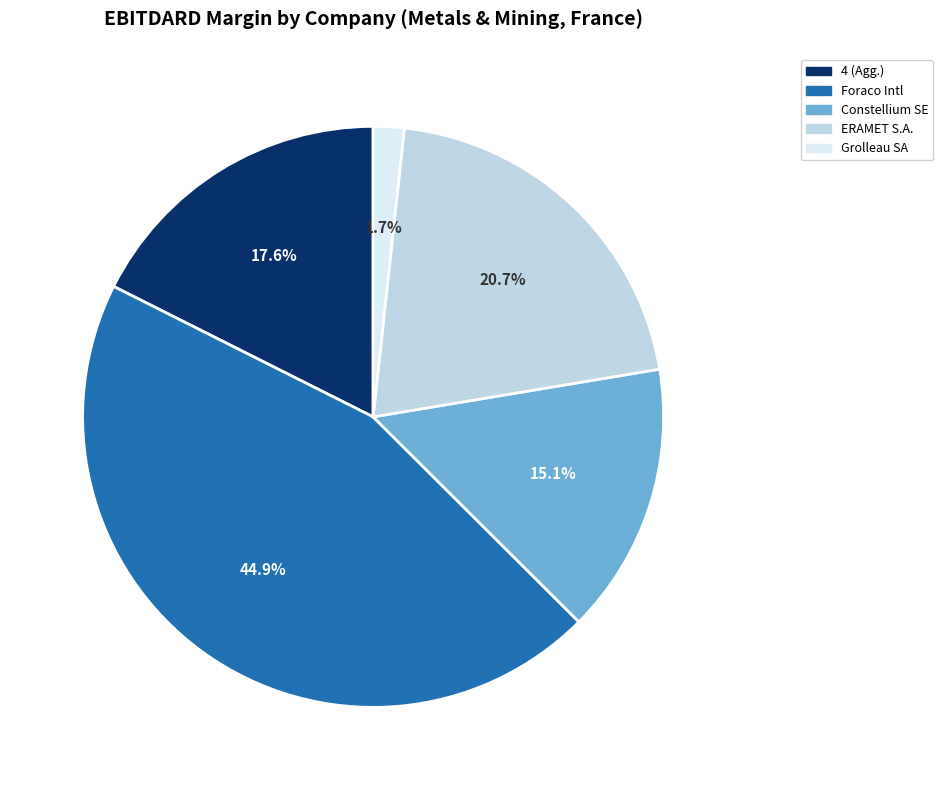

Rank the categories by value from highest to lowest.

Foraco Intl, ERAMET S.A., 4 (Agg.), Constellium SE, Grolleau SA